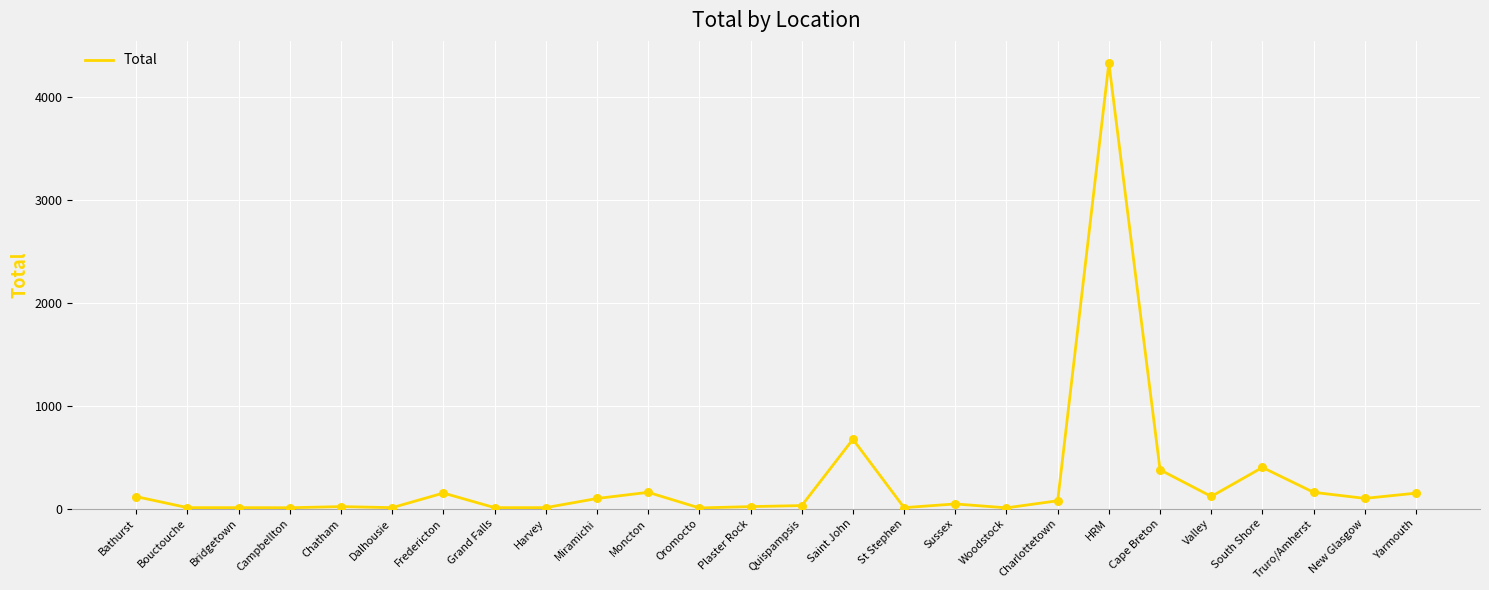

Approximately how many times larger is the value at Sussex compared to Bridgetown?

4.6